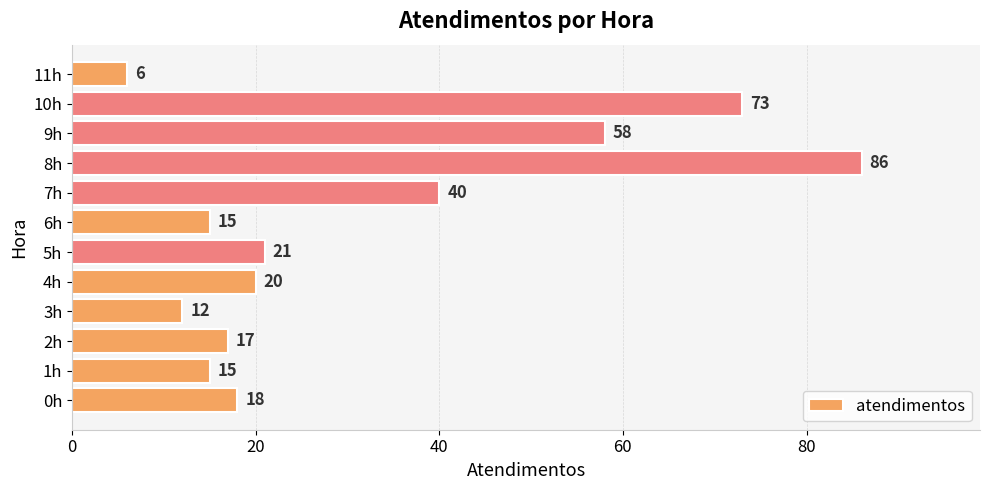

Which label corresponds to the largest value in the chart?

8h